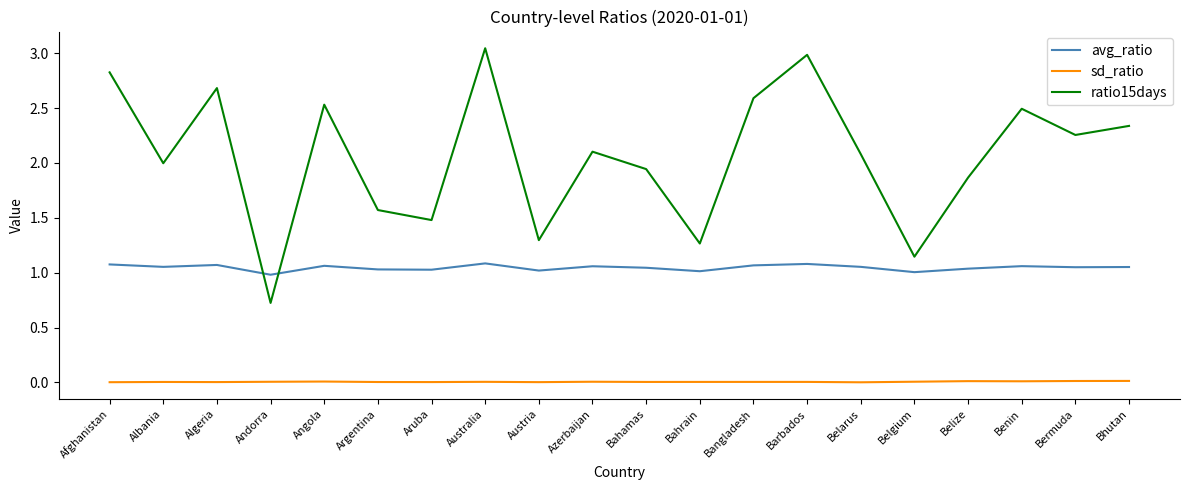

Which series has the largest range (max minus min)?

ratio15days